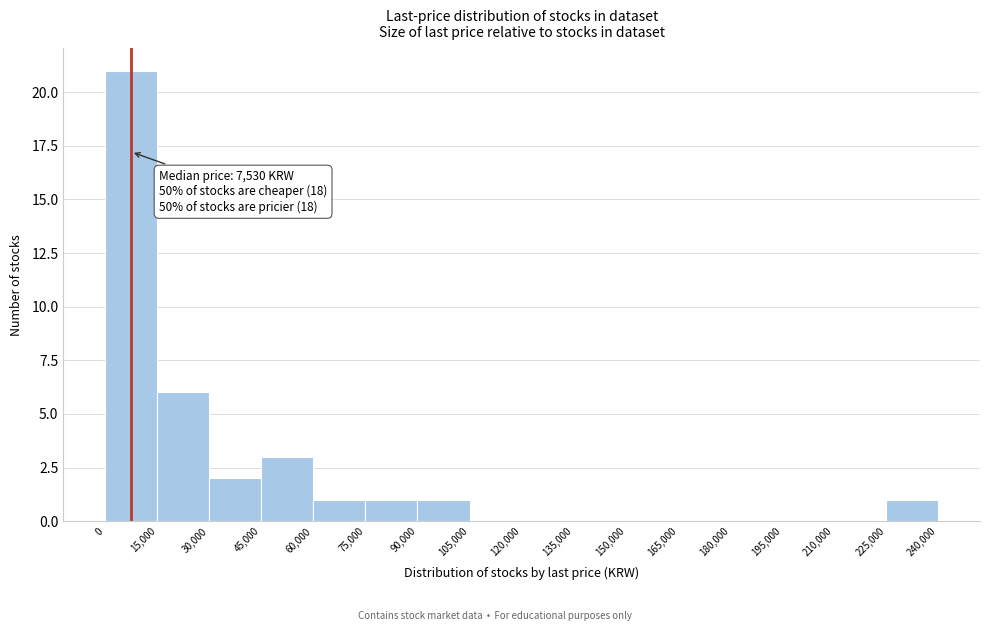

Which range on the x-axis has the tallest bar?

0 to 15,000